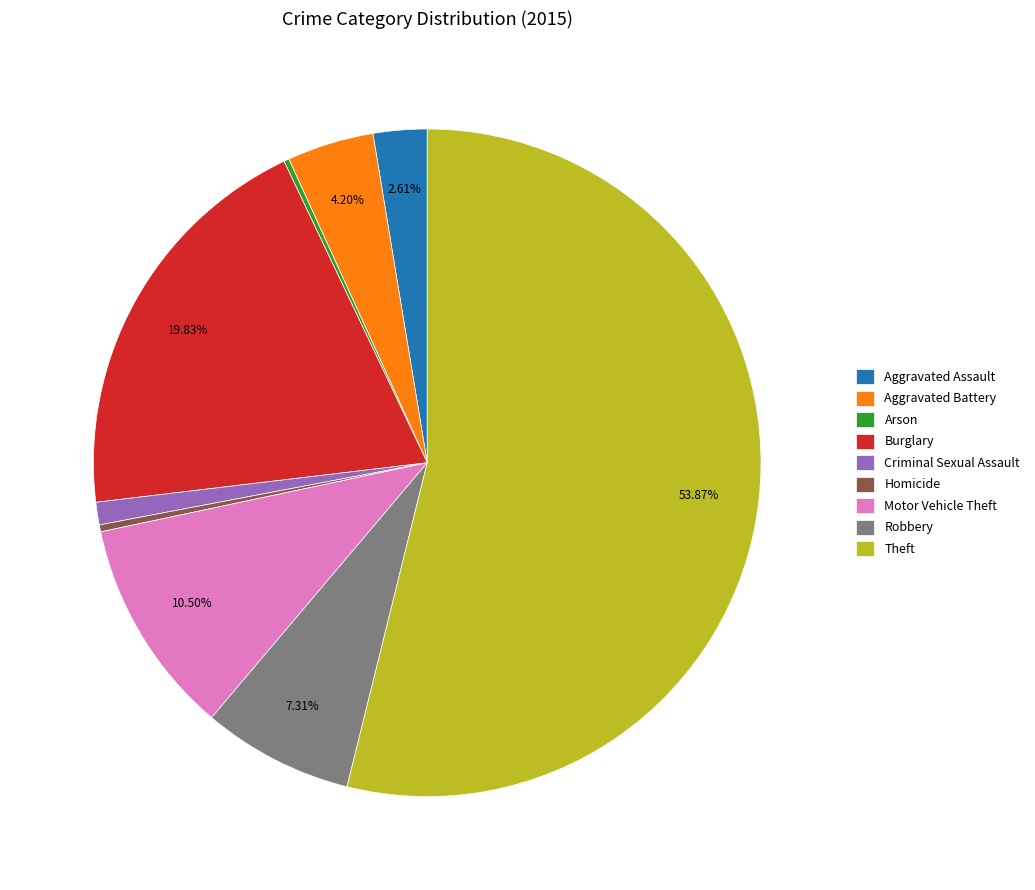

Which has a higher value, Homicide or Theft?

Theft